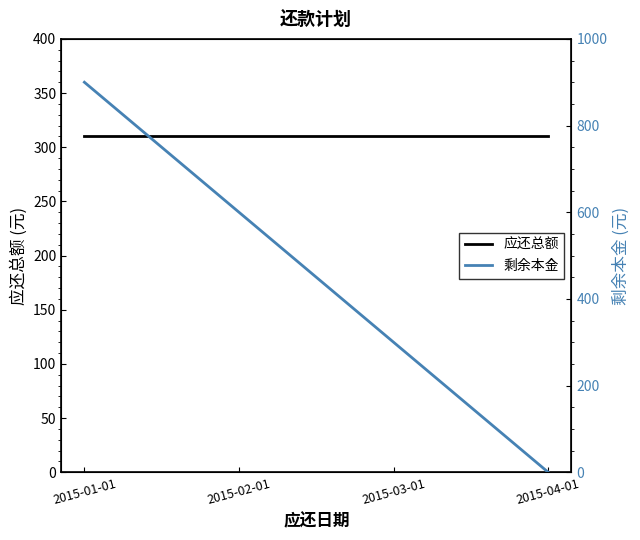

Reading left to right, extract all data points from this chart.

应还总额: 2015-01-01=310	2015-02-01=310	2015-03-01=310	2015-04-01=310
剩余本金: 2015-01-01=900	2015-02-01=600	2015-03-01=300	2015-04-01=0